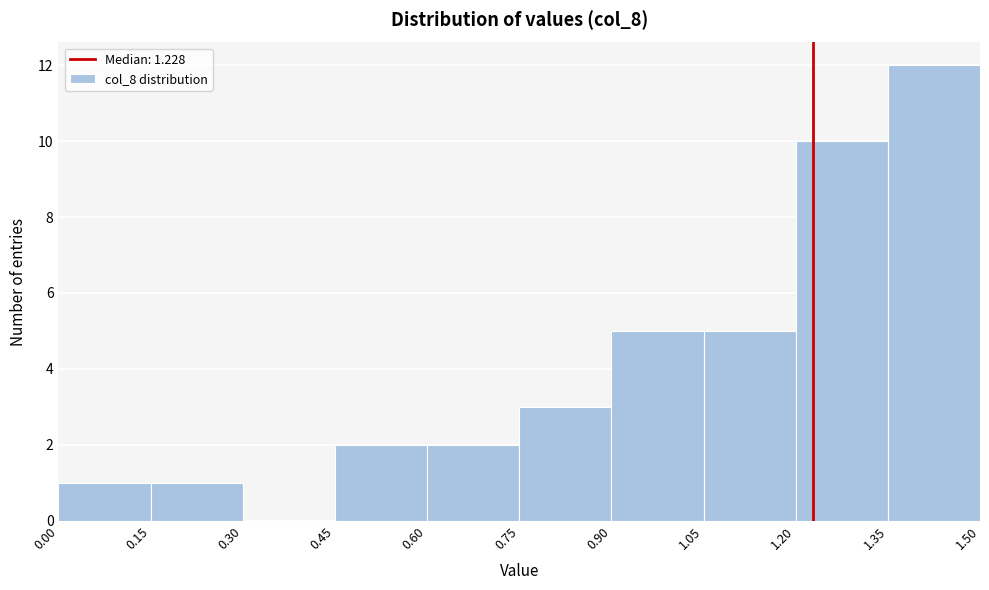

Reading left to right, transcribe this chart: for each bar, give the range it covers on the x-axis and its height. The values are not printed on the chart, so give them approximately, as read against the axis.

0.00 to 0.15: 1
0.15 to 0.30: 1
0.30 to 0.45: 0
0.45 to 0.60: 2
0.60 to 0.75: 2
0.75 to 0.90: 3
0.90 to 1.05: 5
1.05 to 1.20: 5
1.20 to 1.35: 10
1.35 to 1.50: 12